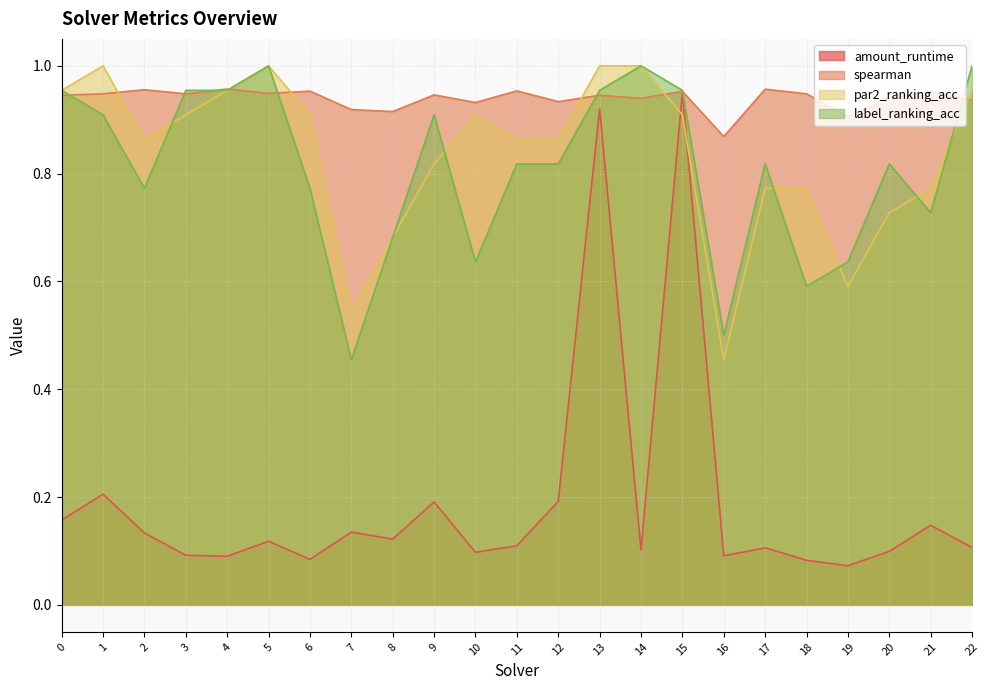

Which series has the largest total across all categories?

spearman